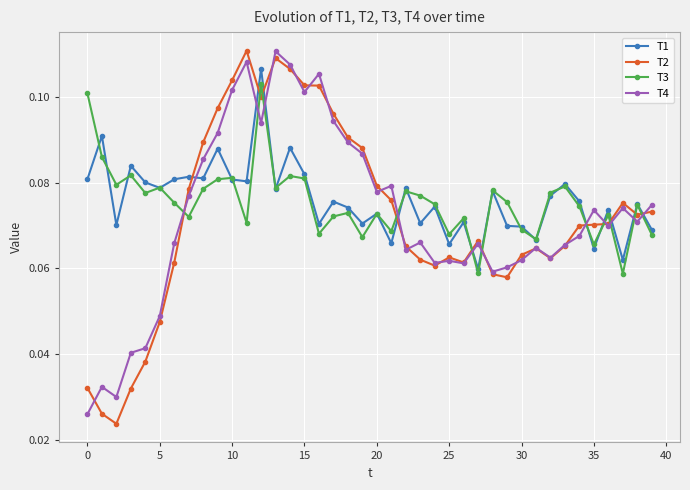

True or false: T2 has more than 1 points higher than both neighbors.

True